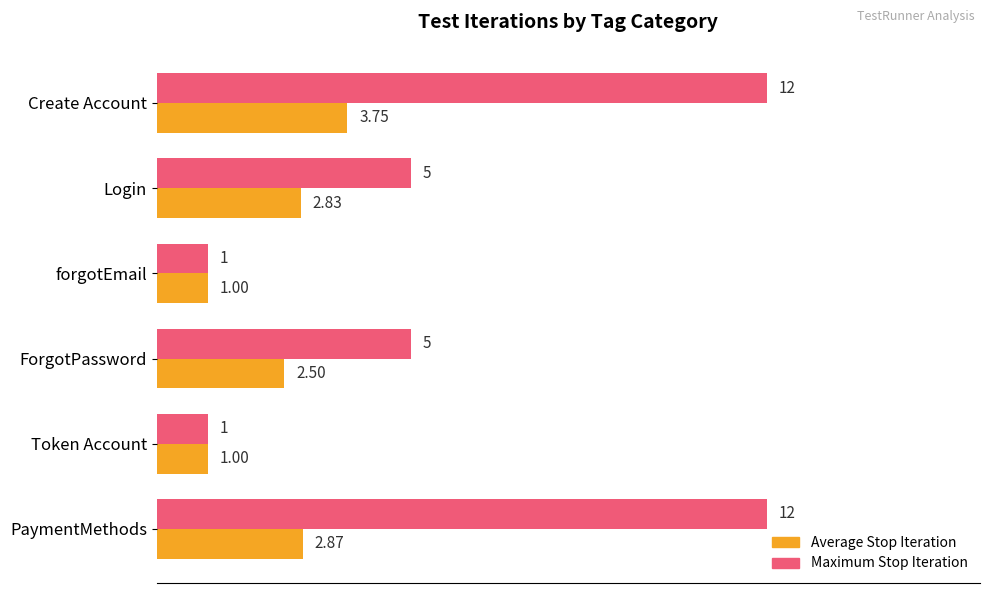

What is the difference between the Maximum Stop Iteration values at ForgotPassword and Token Account?

4.0